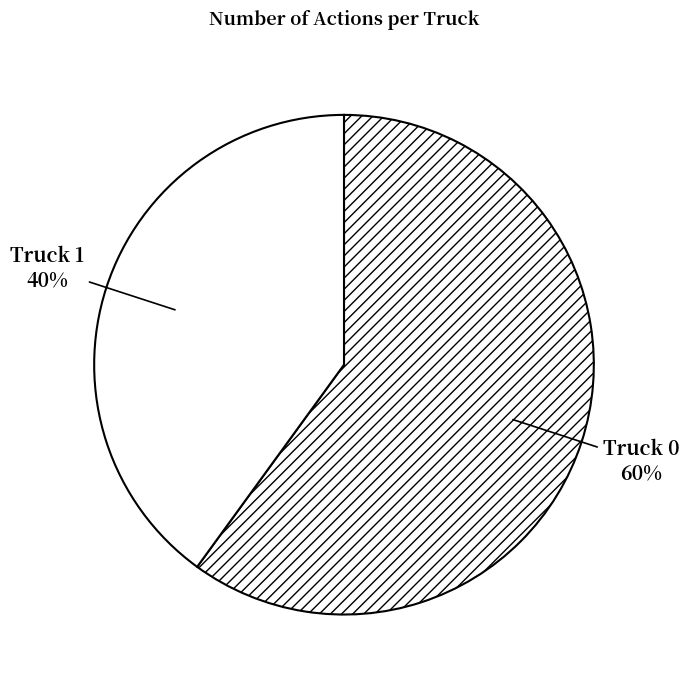

Between Truck 0 and Truck 1, which is larger?

Truck 0